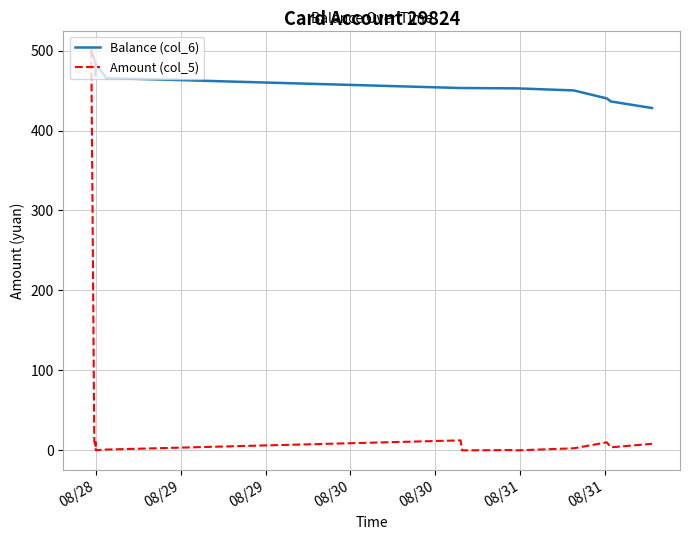

Is this an area chart (filled region under the line)?

No